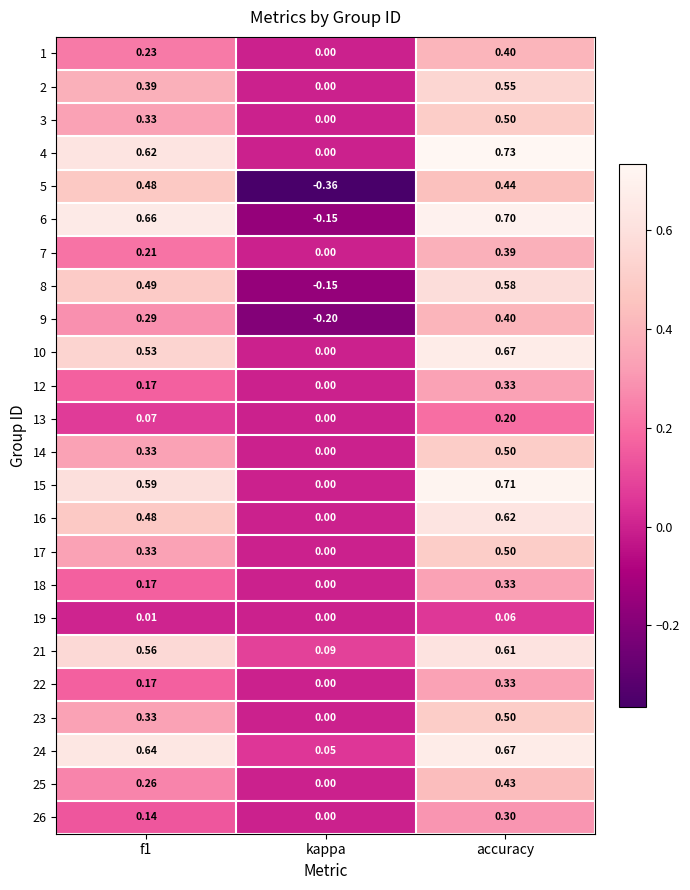

At which category is the sum across all series the highest?

accuracy